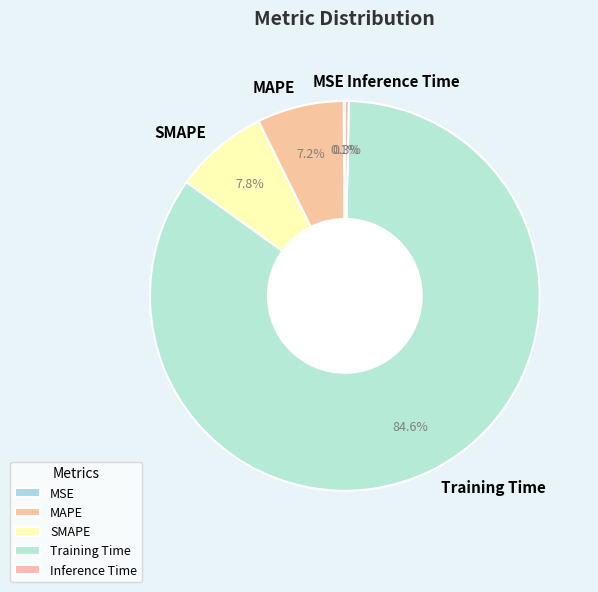

How much of the chart is everything except MAPE?

92.8%